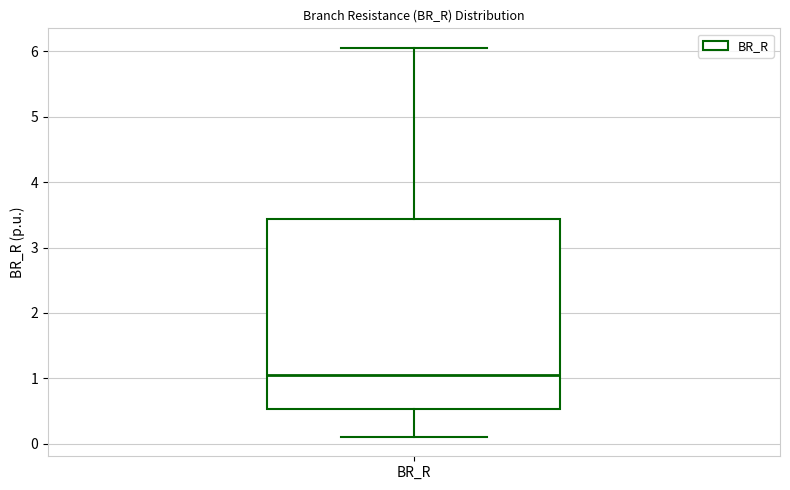

Transcribe this box plot: give where the median line is, the range the box spans, and where the two whiskers end, as read against the y-axis. The values are not printed on the chart, so give them approximately, as read against the axis.

median 1.0, box 0.5 to 3.4, whiskers 0.1 to 6.1